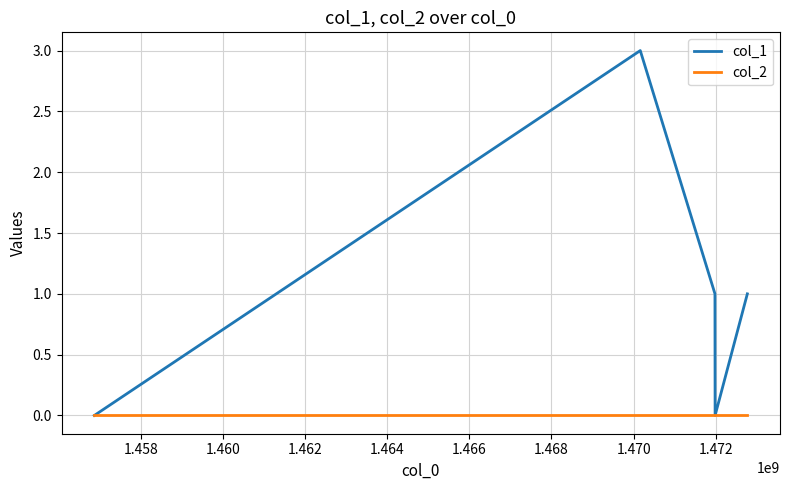

What are all the series names shown in the legend?

col_1, col_2